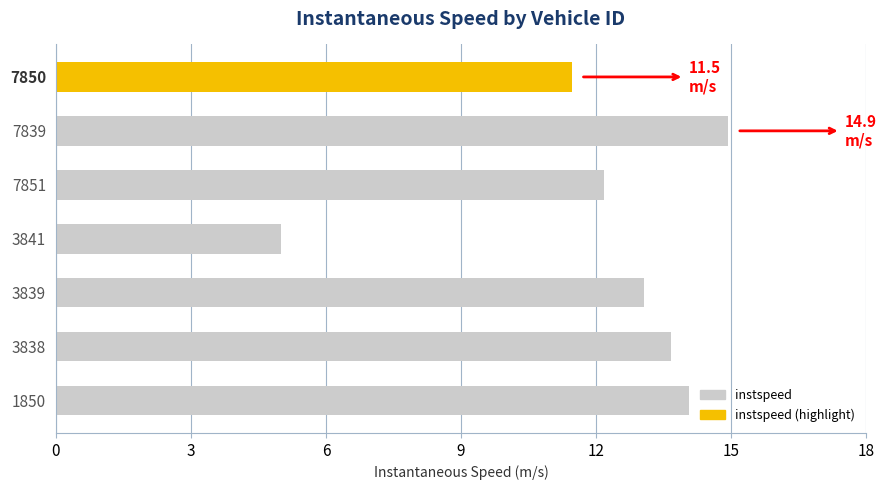

List the labels in order of value, smallest first.

3841, 7850, 7851, 3839, 3838, 1850, 7839